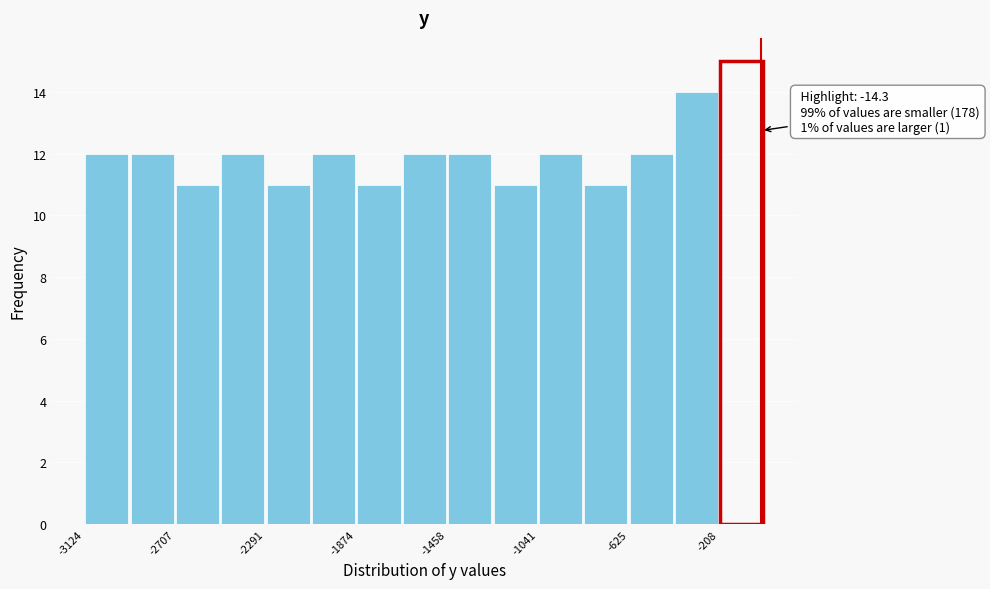

Which range on the x-axis has the tallest bar?

-200 to 0